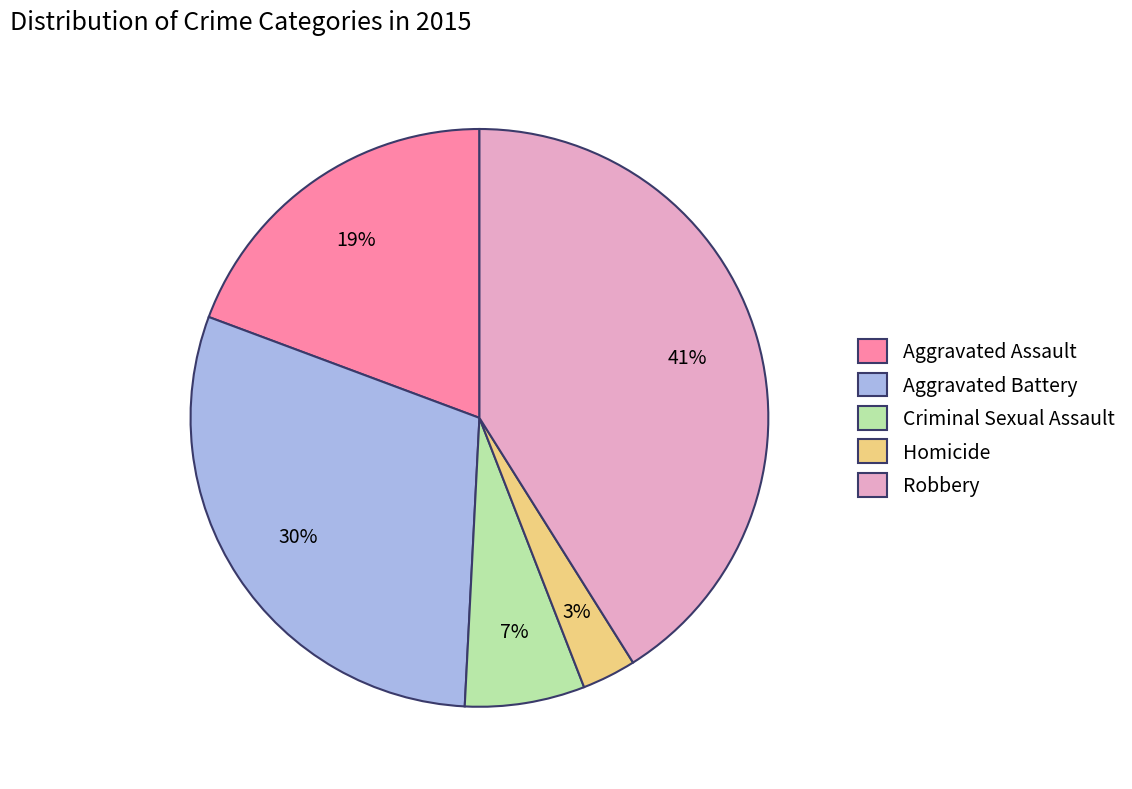

Which has a higher value, Homicide or Criminal Sexual Assault?

Criminal Sexual Assault